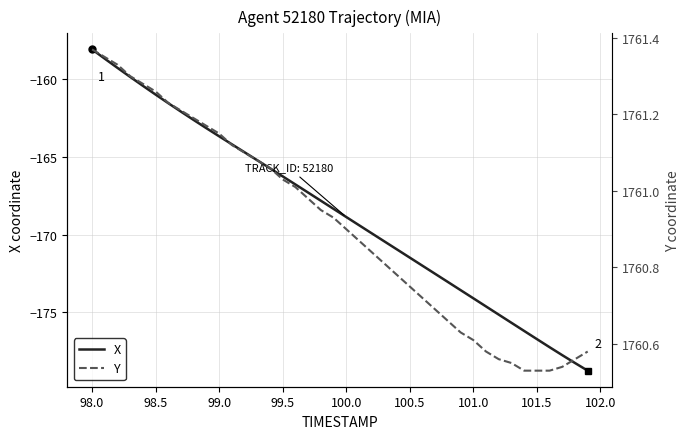

True or false: X has a value of -158.1 at 98.0.

True